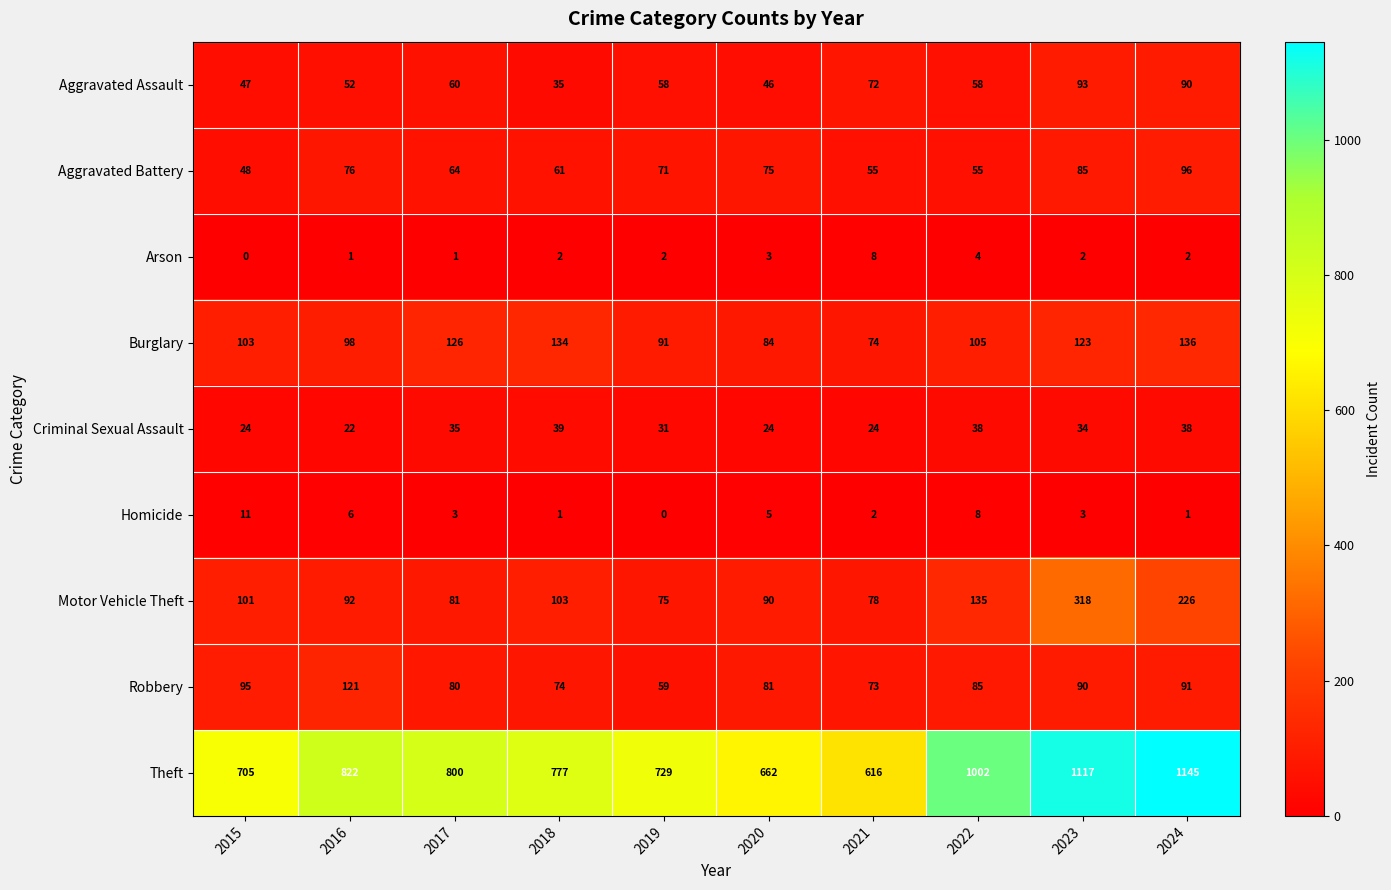

The value of Aggravated Assault at 2016 is 52. True or false?

True